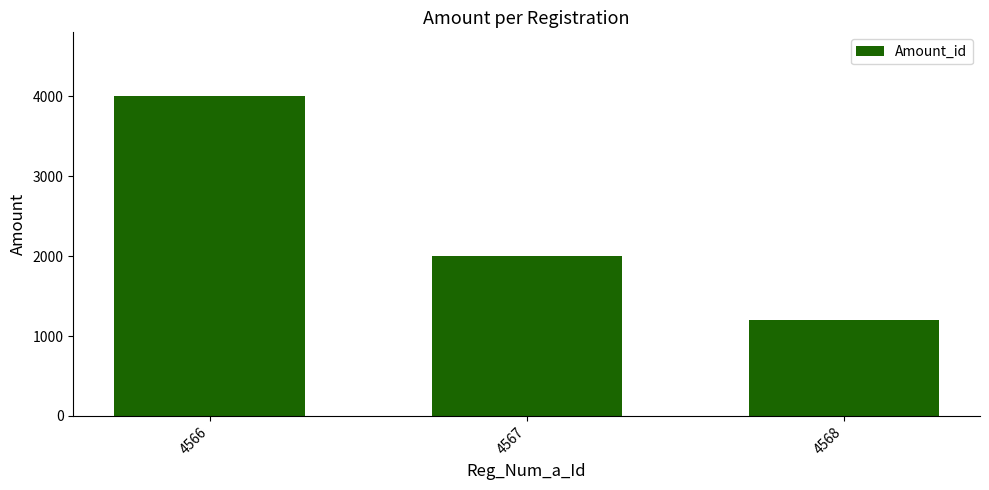

How many bars are there in total?

3